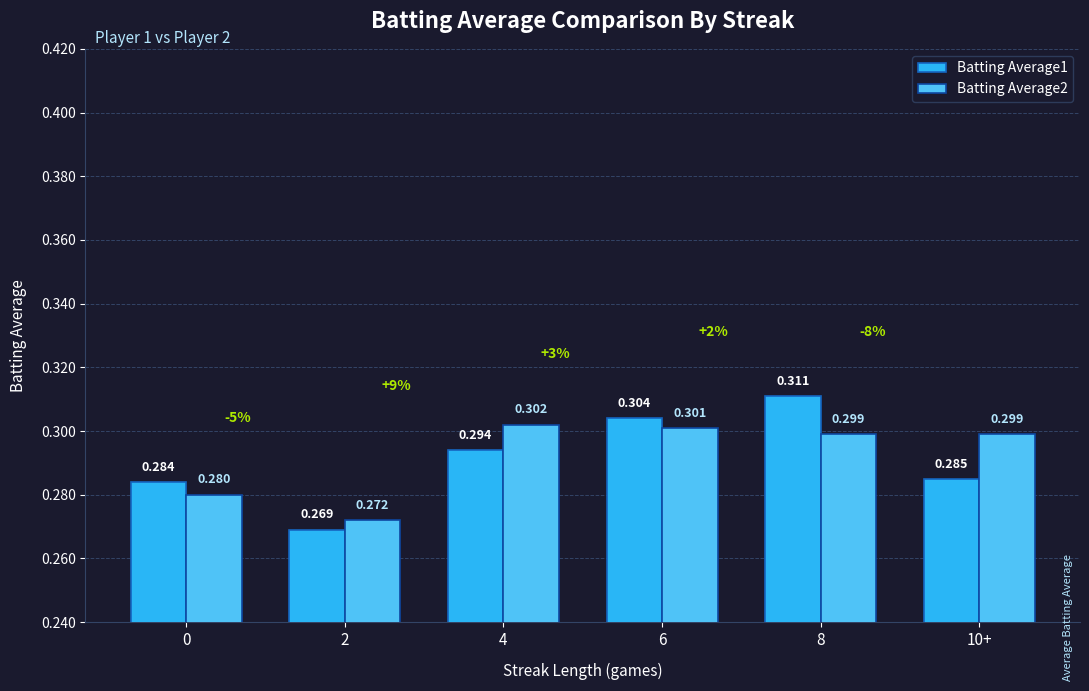

What is the label of the 3rd bar from the left?

4